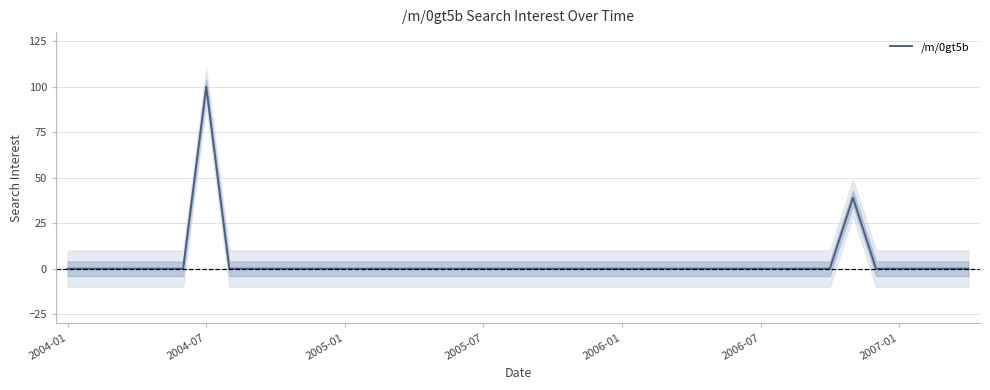

At which label does /m/0gt5b reach its peak?

2004-07